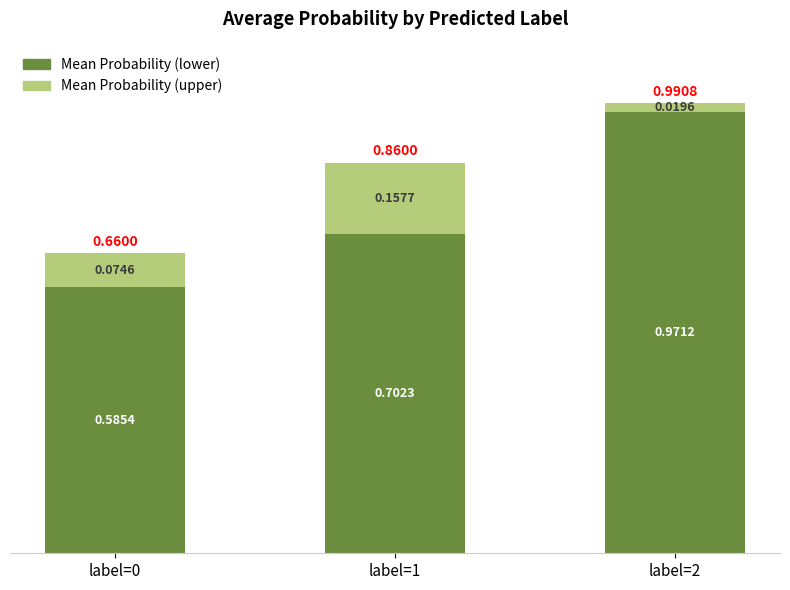

What is the total value across all series at label=1?

0.9